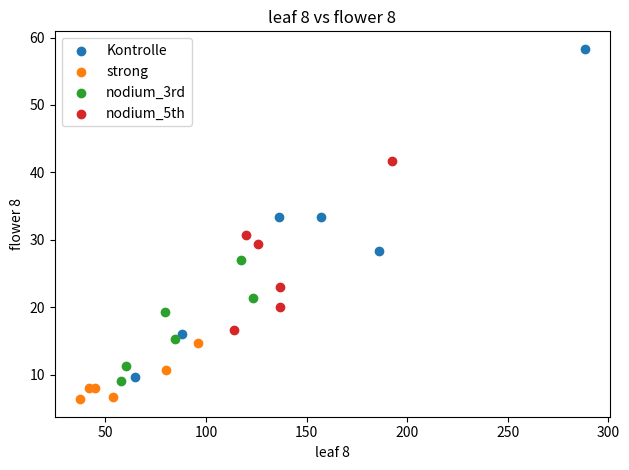

Which series contains the lowest Y value?

strong